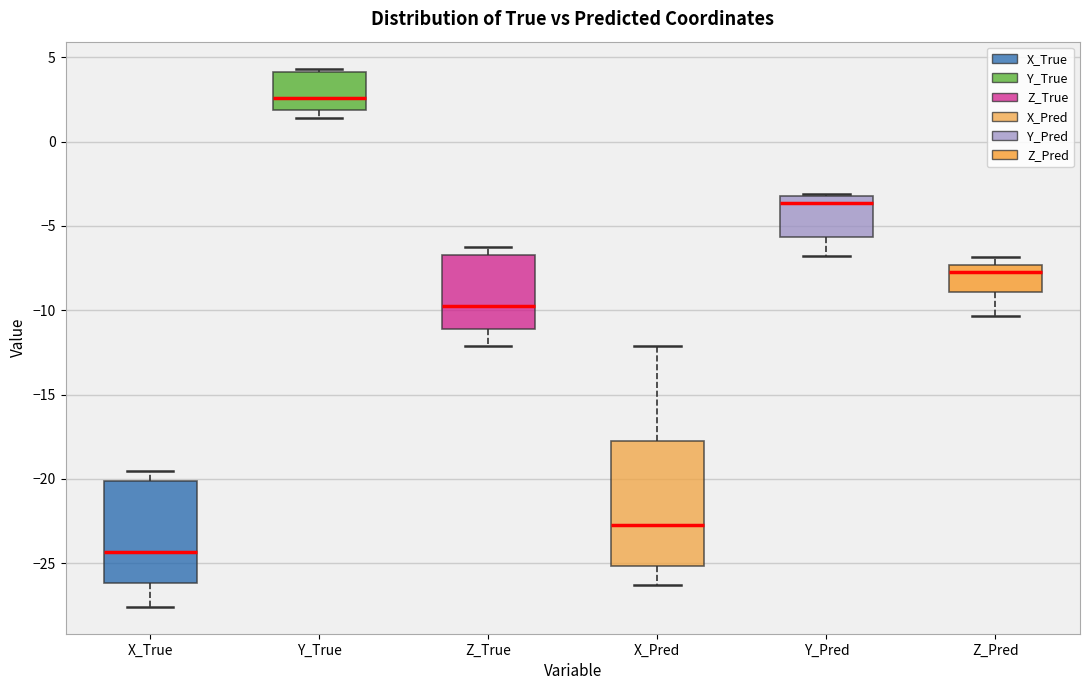

Reading left to right, transcribe this box plot: for each box, give where its median line is, the range the box spans, and where its two whiskers end, as read against the y-axis. The values are not printed on the chart, so give them approximately, as read against the axis.

X_True: median -24.5, box -26.0 to -20.0, whiskers -27.5 to -19.5
Y_True: median 2.5, box 2.0 to 4.0, whiskers 1.5 to 4.5
Z_True: median -10.0, box -11.0 to -6.5, whiskers -12.0 to -6.5 (just above the box's upper edge)
X_Pred: median -23.0, box -25.0 to -18.0, whiskers -26.5 to -12.0
Y_Pred: median -3.5, box -5.5 to -3.0, whiskers -7.0 to -3.0
Z_Pred: median -7.5 (just below the box's upper edge), box -9.0 to -7.5, whiskers -10.5 to -7.0